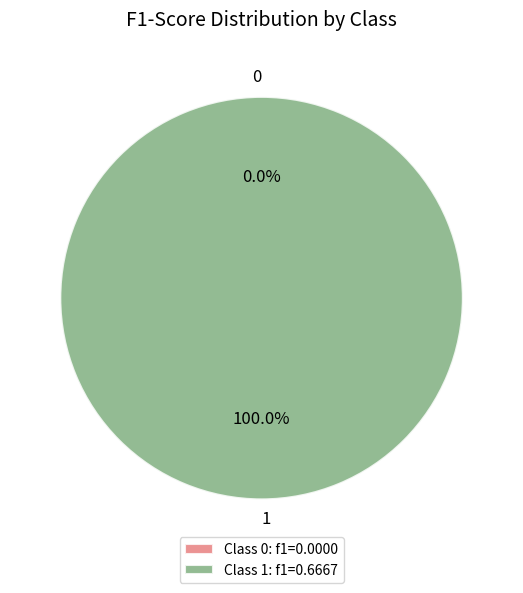

Between 0 and 1, which is larger?

1